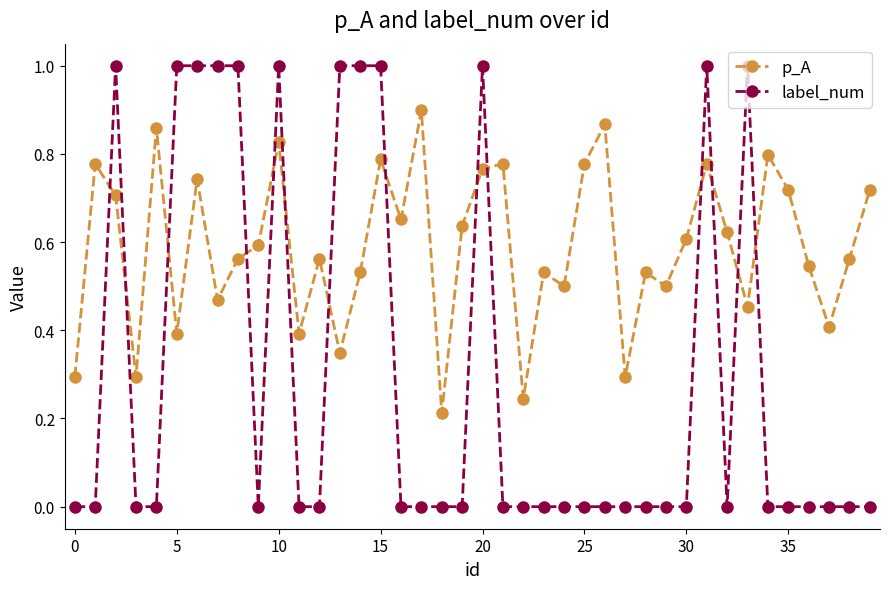

Which series has the largest range (max minus min)?

label_num